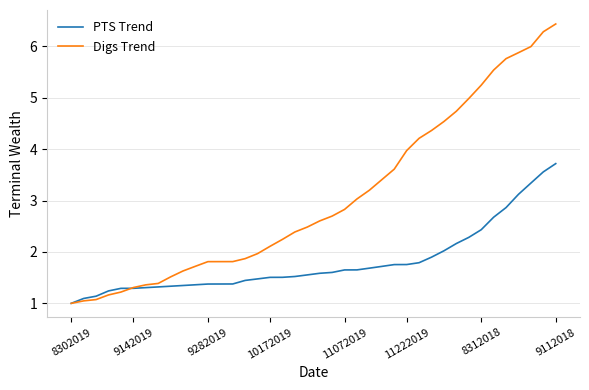

Which series has the largest range (max minus min)?

Digs Trend